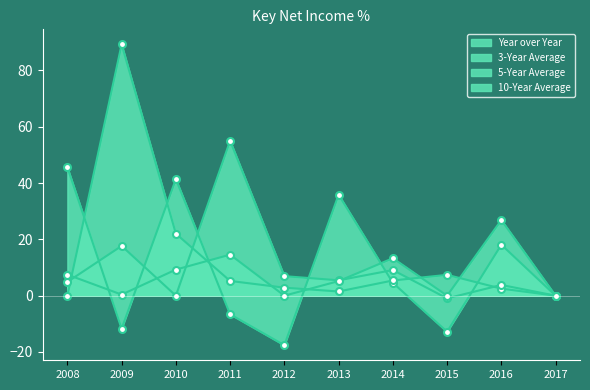

How many interior local peaks does the 3-Year Average series have?

2